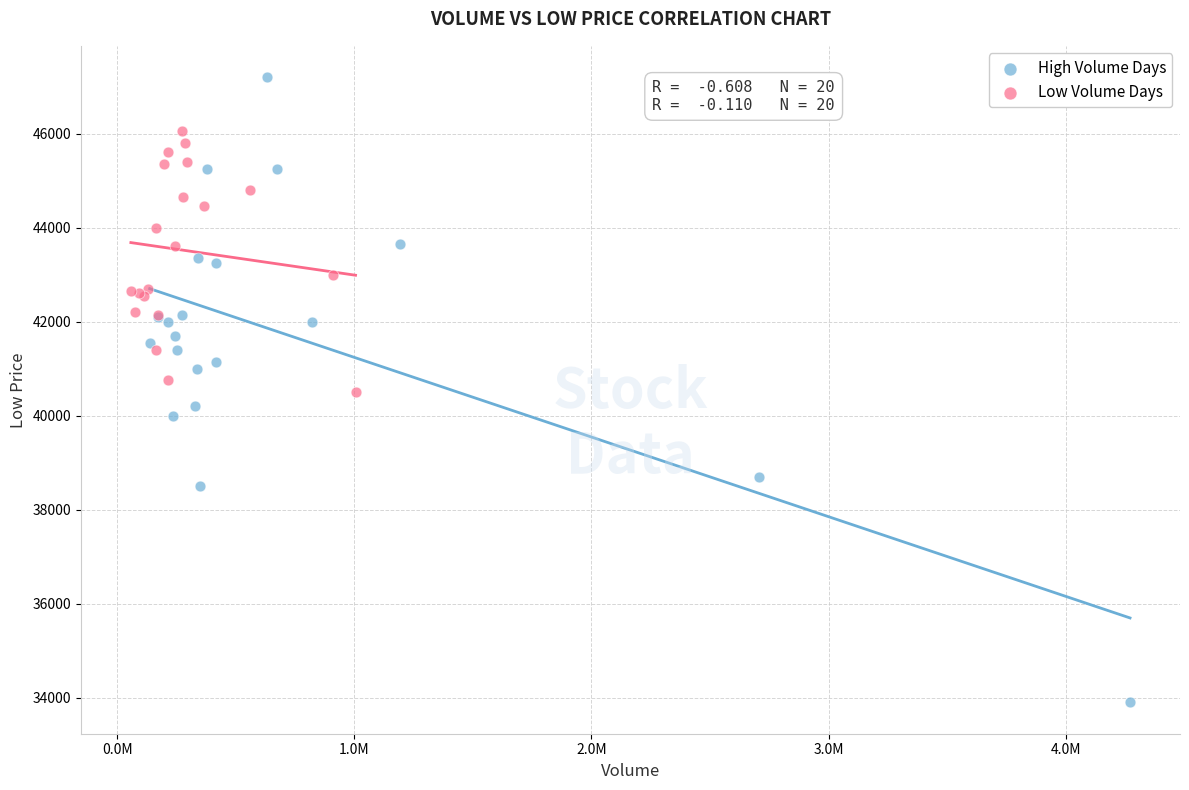

Which series has the largest Y range (max minus min)?

High Volume Days